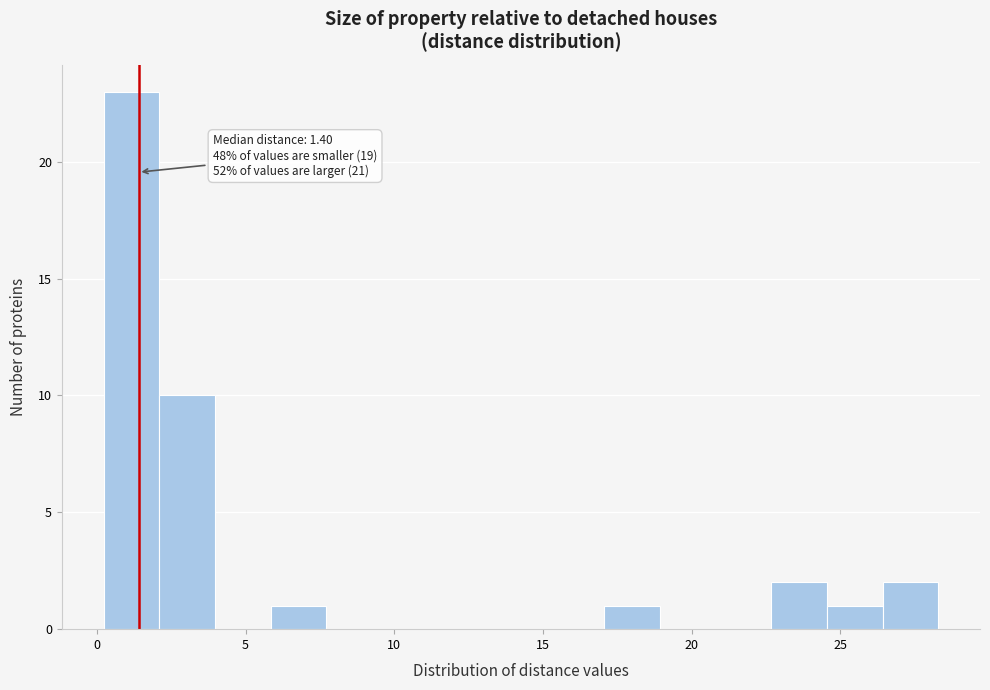

Read against the x-axis, roughly where is the centre of the tallest bar?

1.0